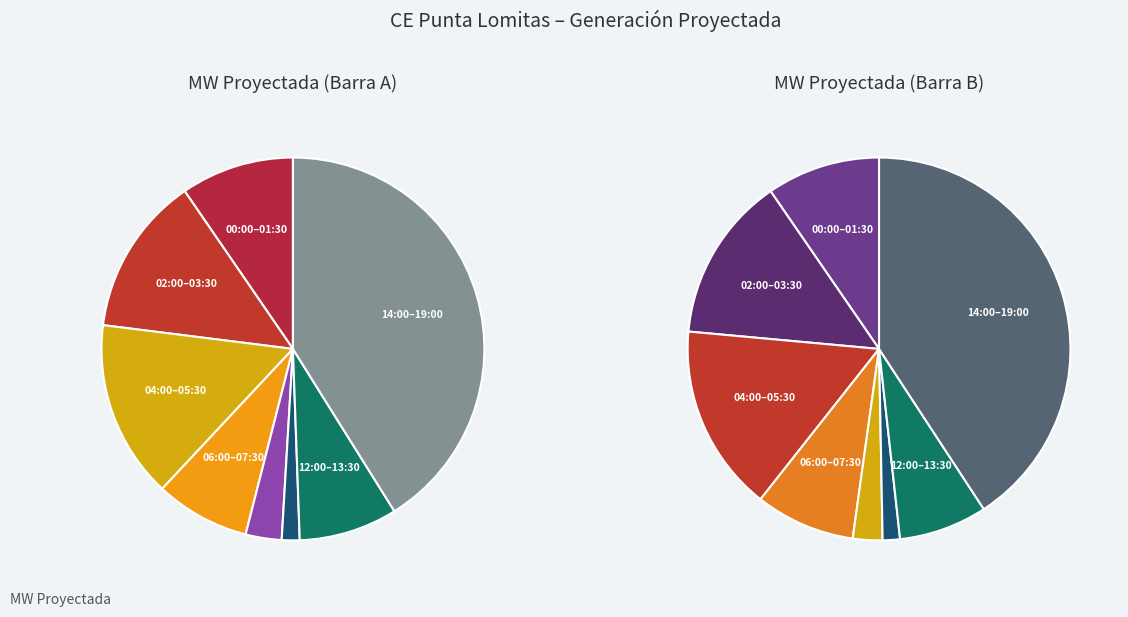

What is the total percentage of 07:30 and 10:00?

1.8%